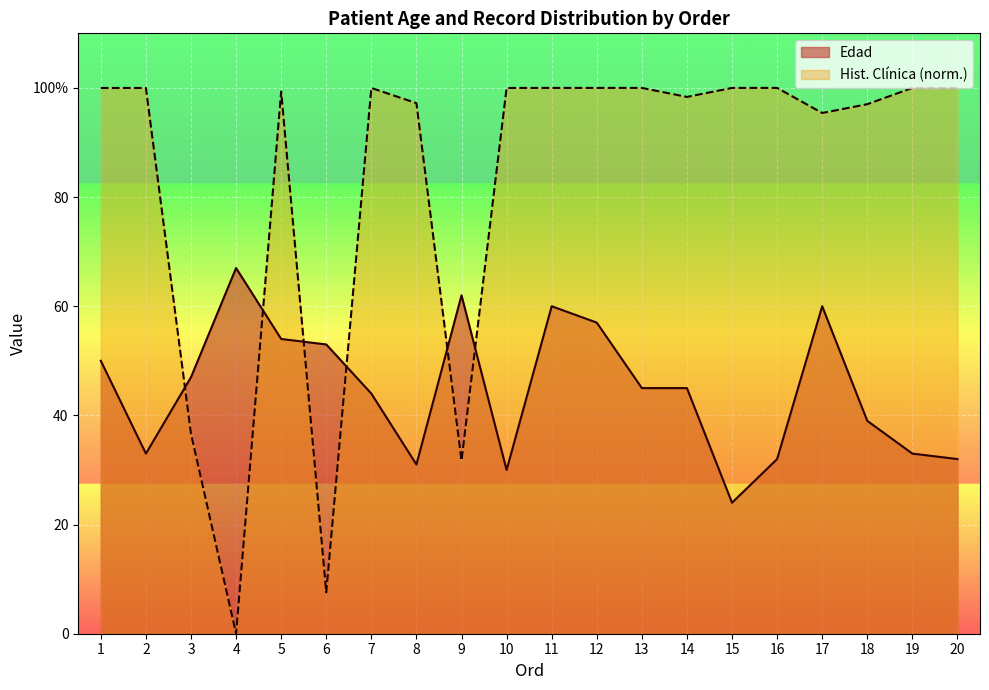

What is the sum of the Hist. Clinica (scaled) values at 19 and 14?

198.4